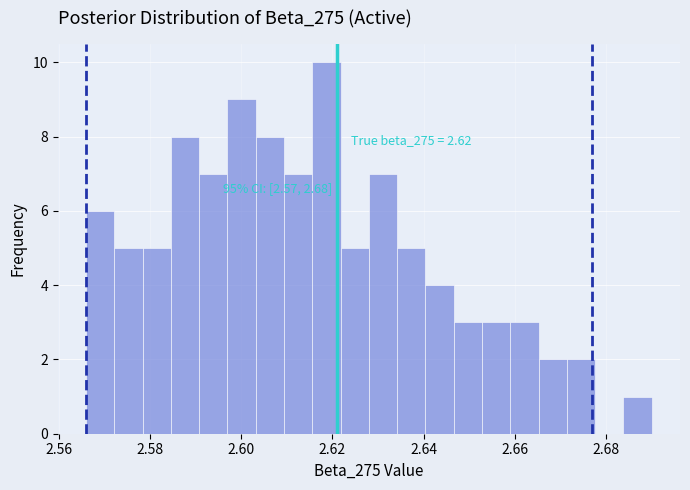

Around what value on the x-axis is the tallest bar? Give the approximate position of its centre, as read against the axis.

2.618